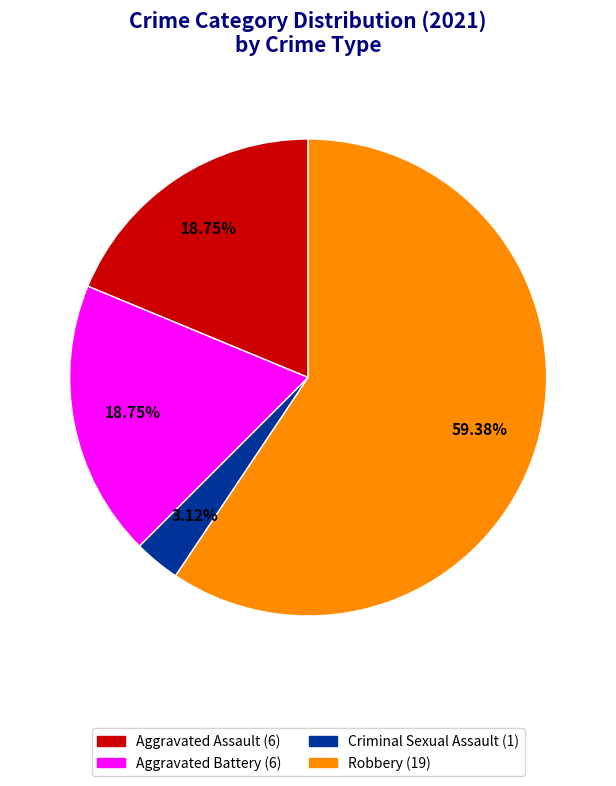

Is there any slice that represents more than half of the pie?

Yes